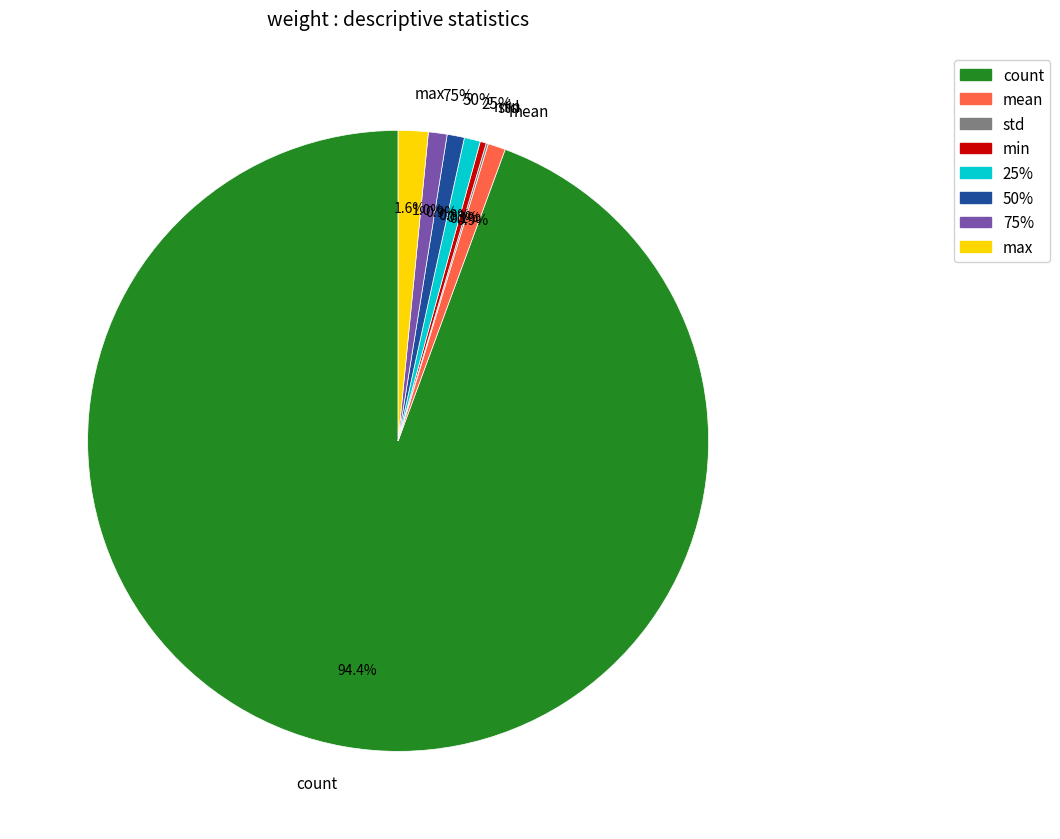

True or false: max accounts for 14% of the total.

False